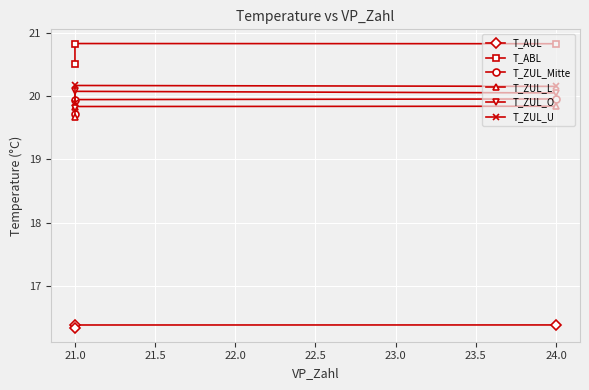

What are all the series names shown in the legend?

T_AUL, T_ABL, T_ZUL_Mitte, T_ZUL_L, T_ZUL_O, T_ZUL_U